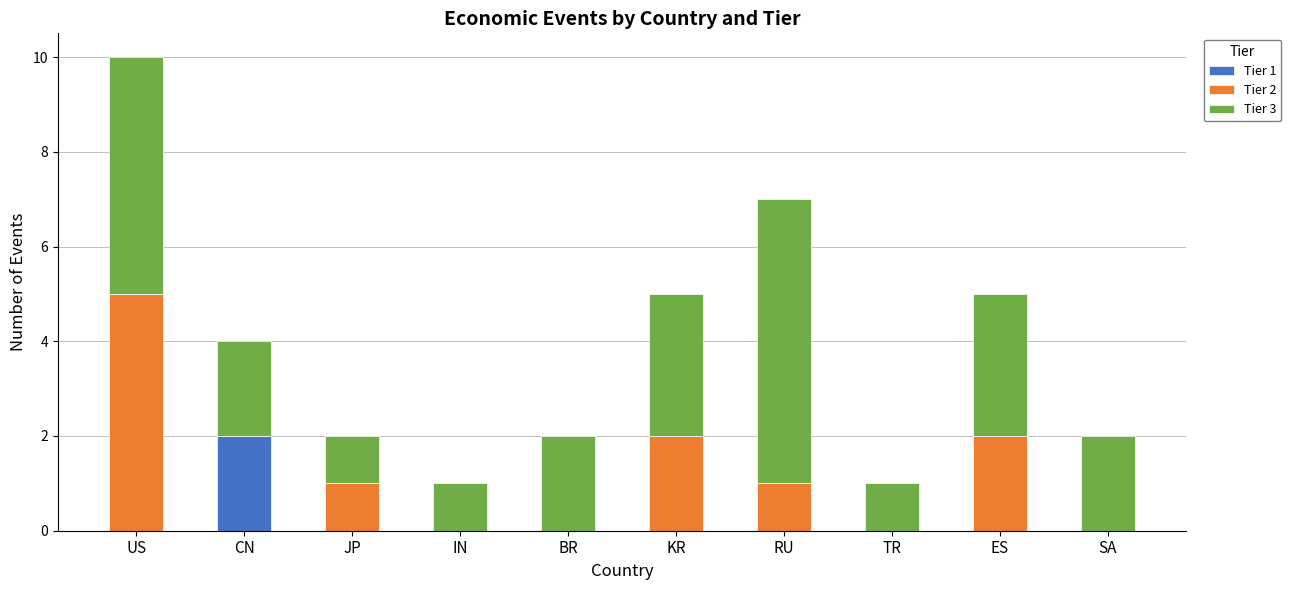

At which category is the sum across all series the highest?

US